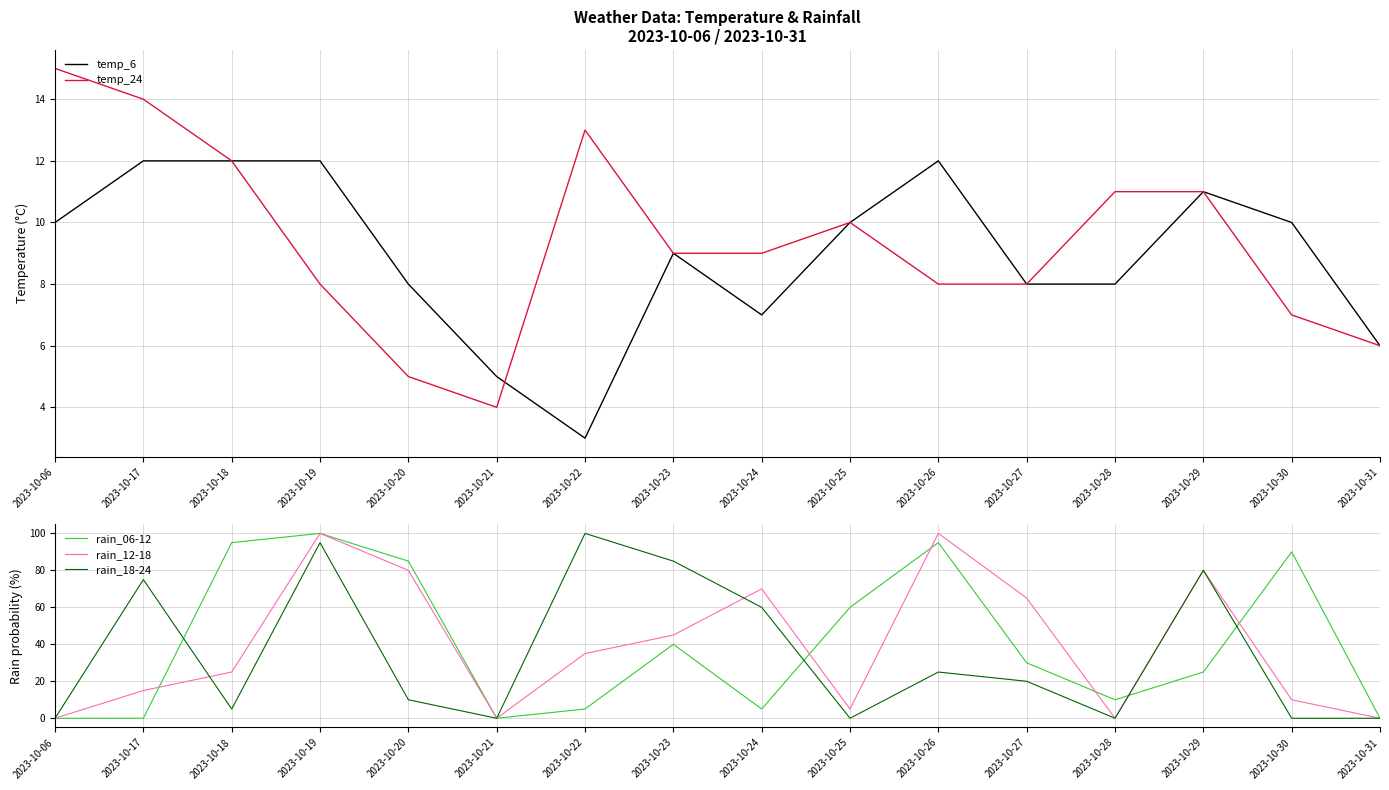

What is the sum of the temp_6 values at 2023-10-24 and 2023-10-23?

16